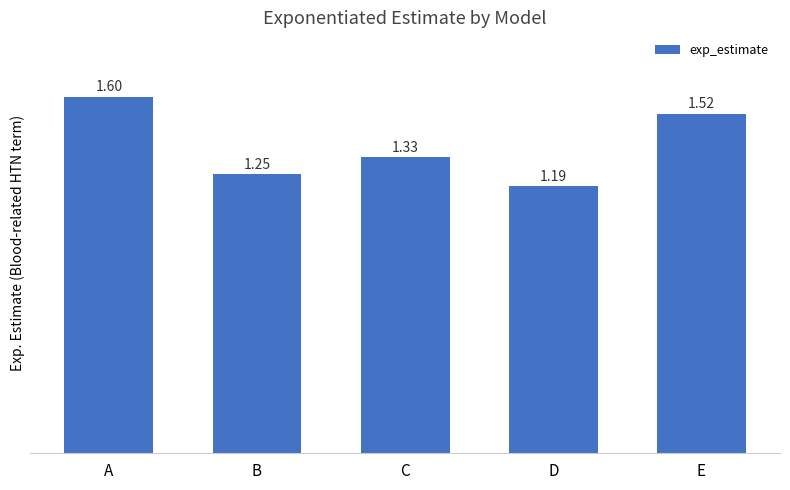

Rank the categories by value from highest to lowest.

A, E, C, B, D